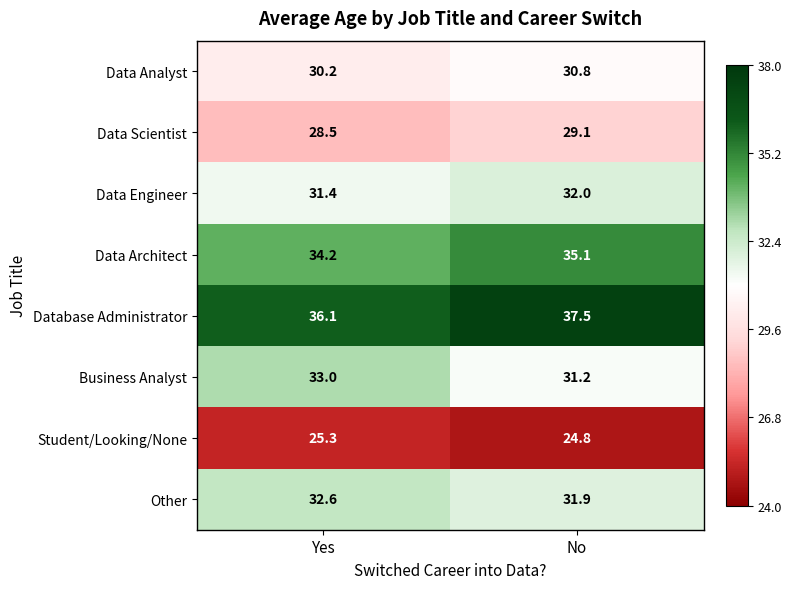

What is the difference between the Other values at Yes and No?

0.7